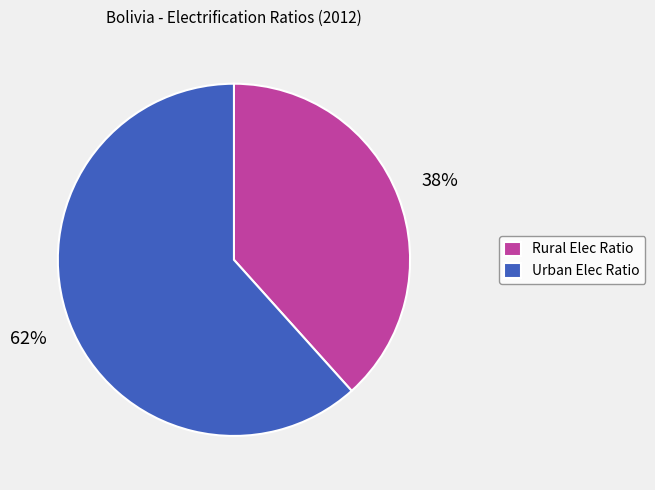

Is the sum of Urban Elec Ratio and Rural Elec Ratio greater than half?

Yes